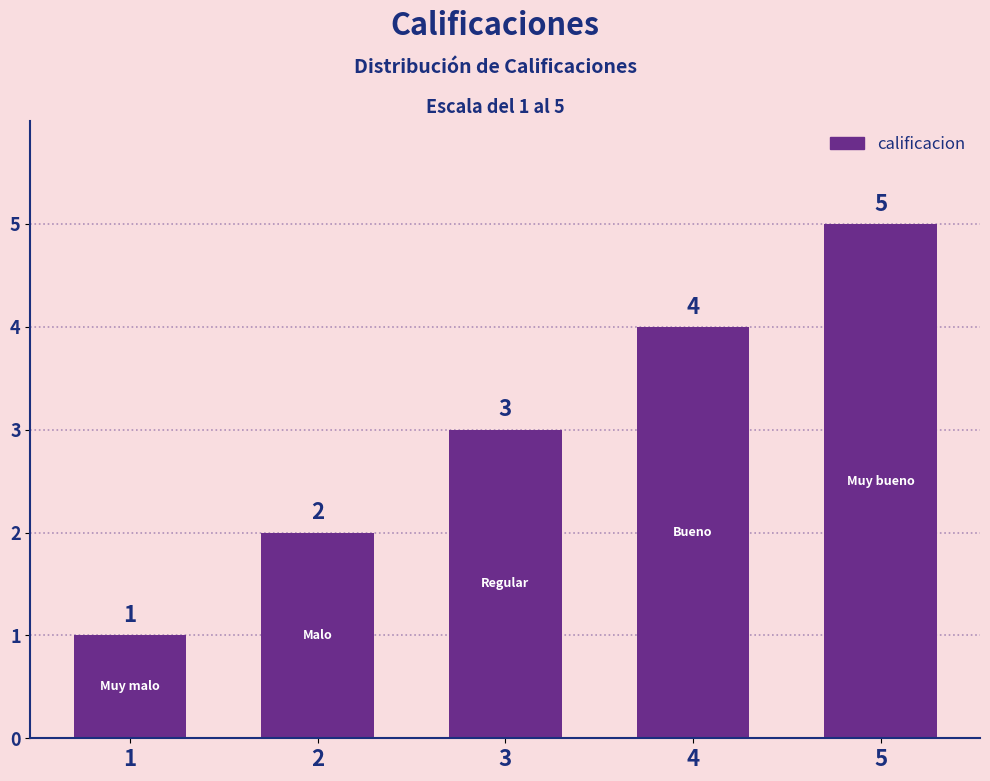

Which has a higher value, 1 or 5?

5